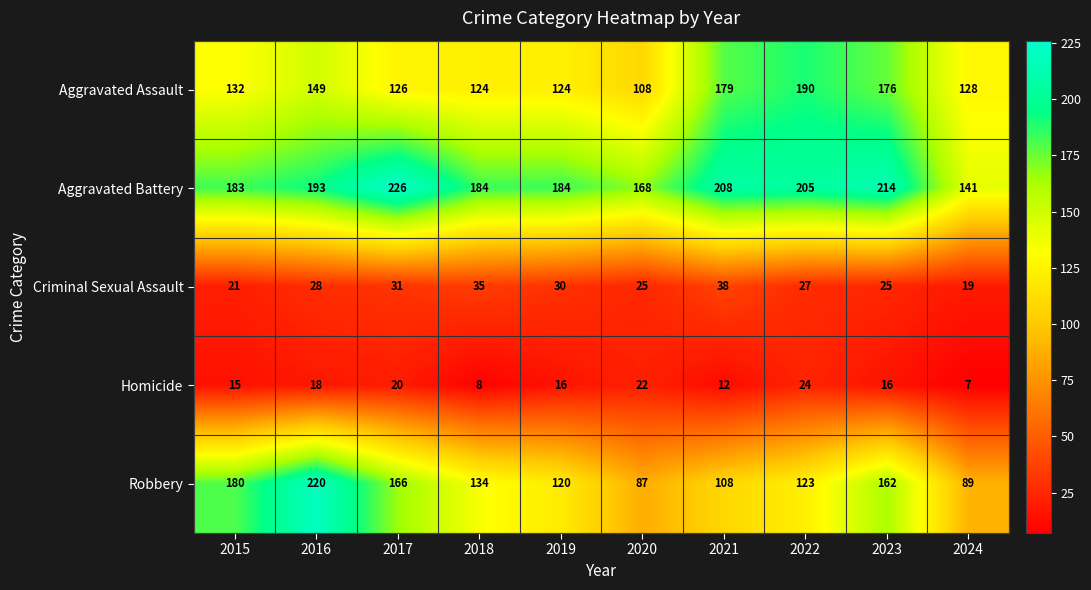

True or false: Robbery has a value of 162 at 2023.

True